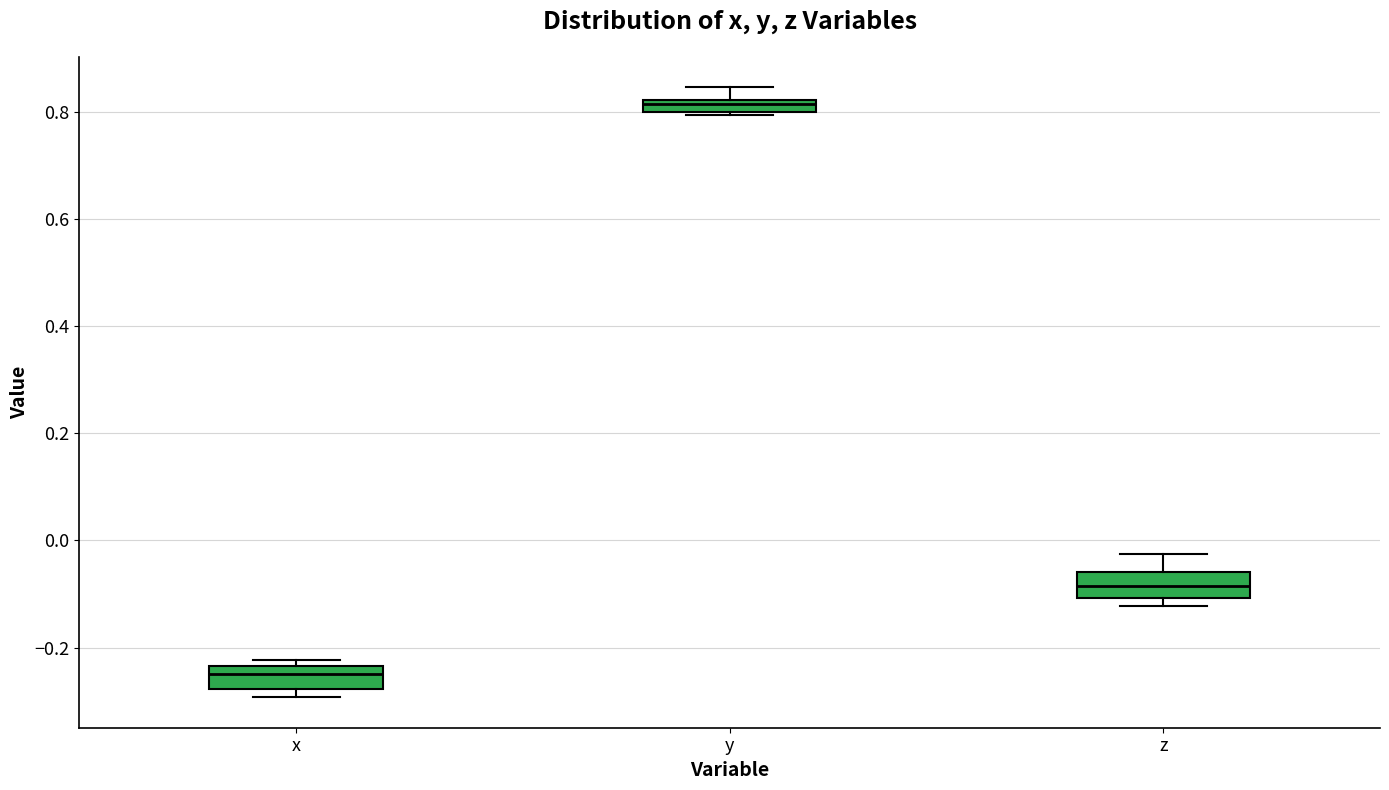

Which box's median line is the highest?

y